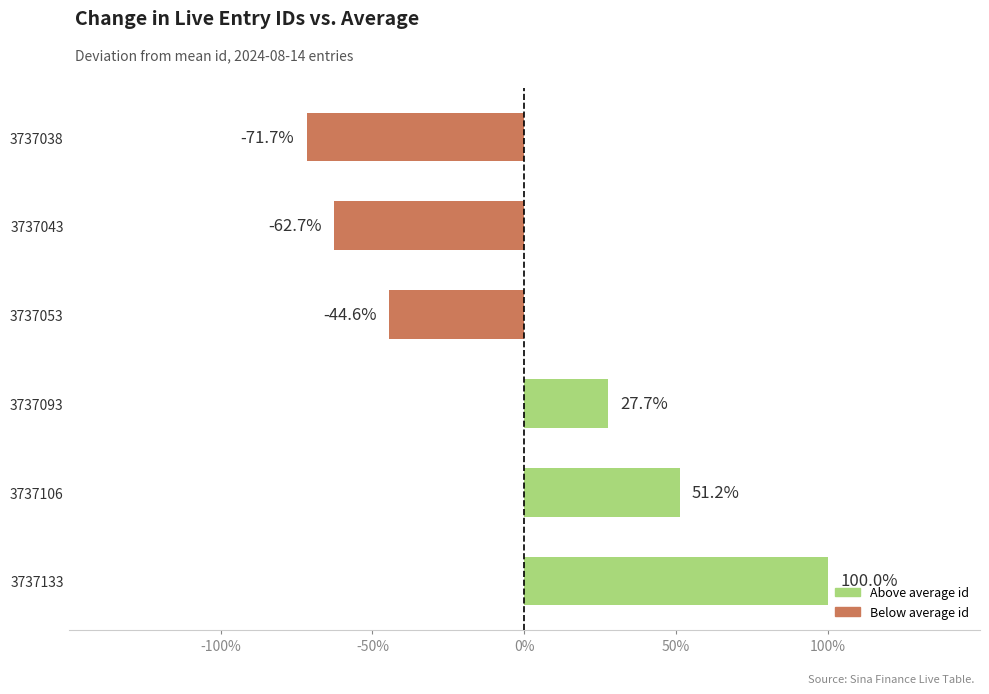

Are the bars horizontal?

Yes